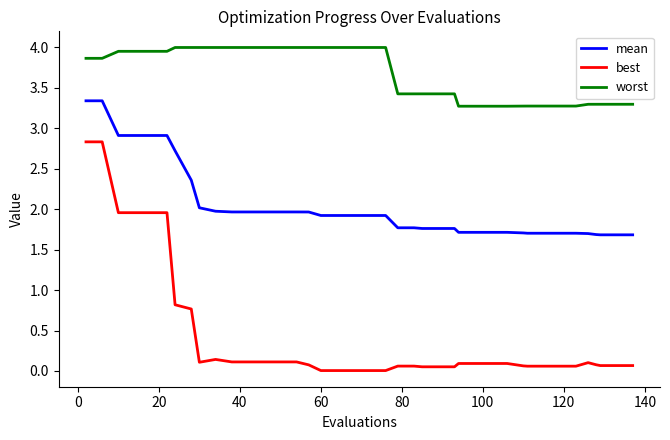

Which series has the widest spread of values?

best